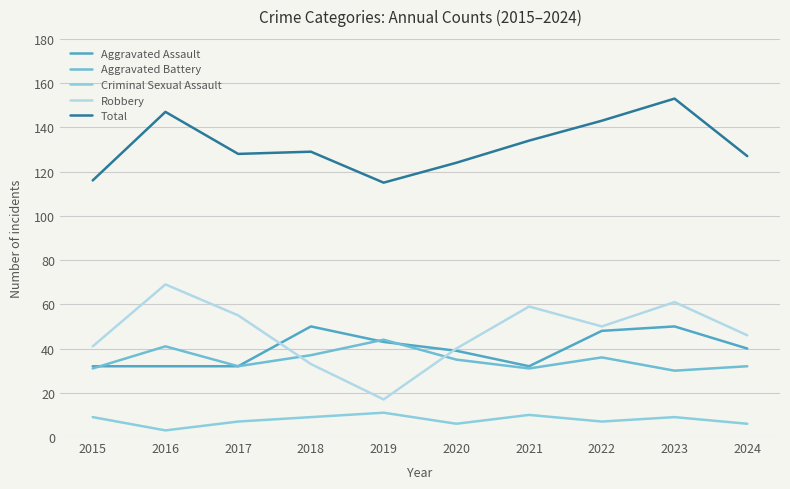

True or false: Aggravated Battery and Total cross at least once.

False